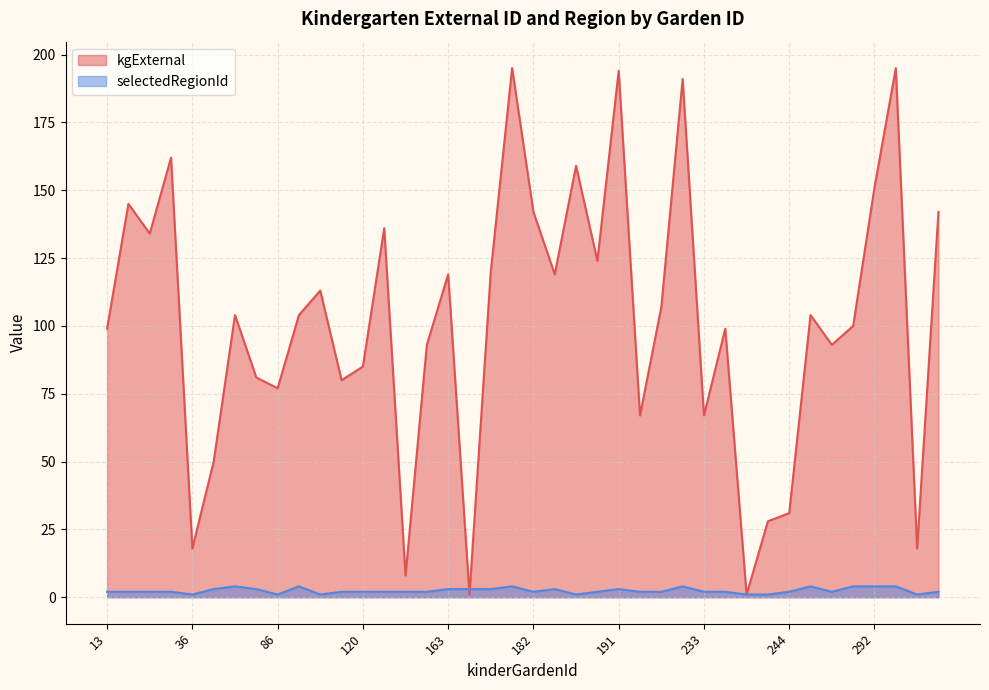

Rank the series by their maximum value, from highest to lowest.

kgExternal, selectedRegionId